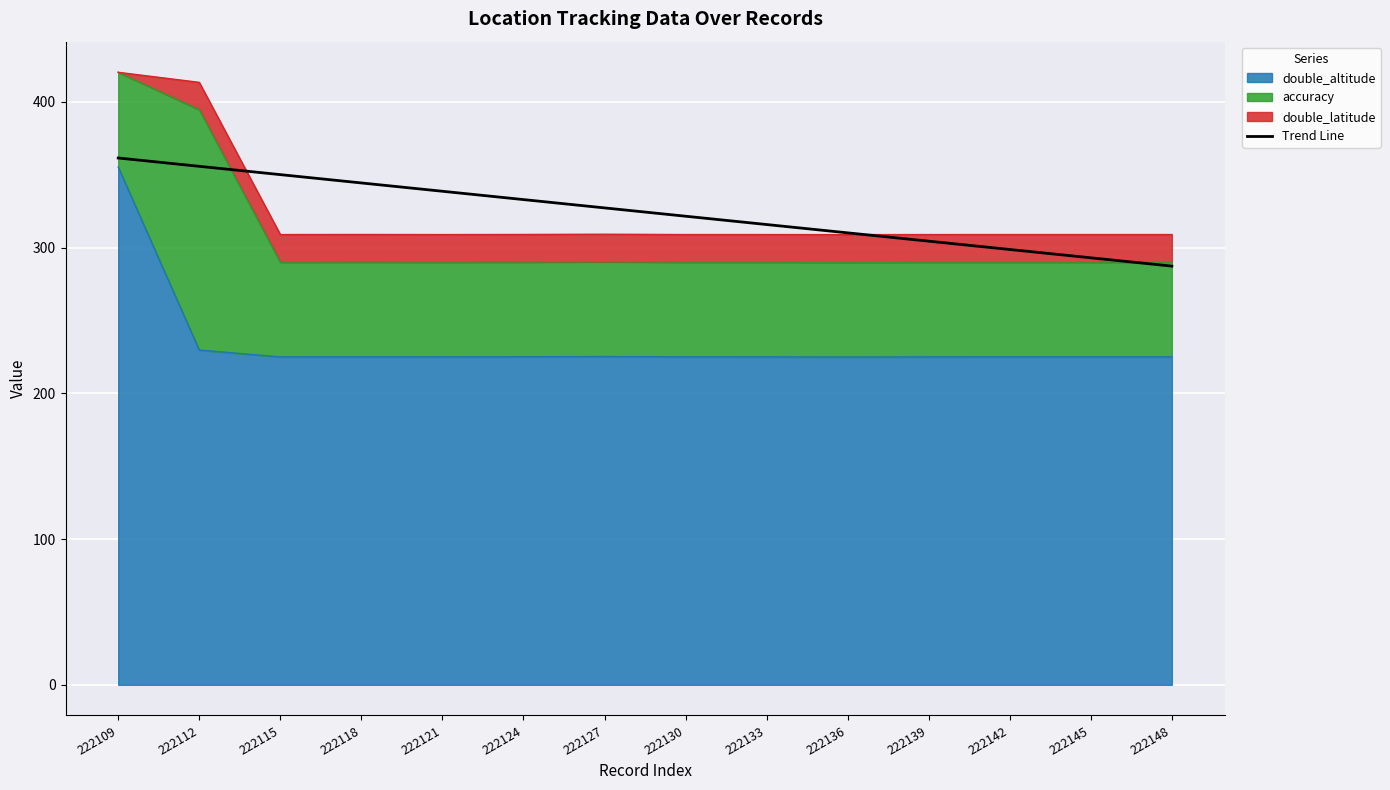

Reading right to left, what are all the values shown in this chart?

222148=287.3	222145=293.0	222142=298.7	222139=304.5	222136=310.2	222133=315.9	222130=321.6	222127=327.3	222124=333.0	222121=338.7	222118=344.4	222115=350.1	222112=355.8	222109=361.5